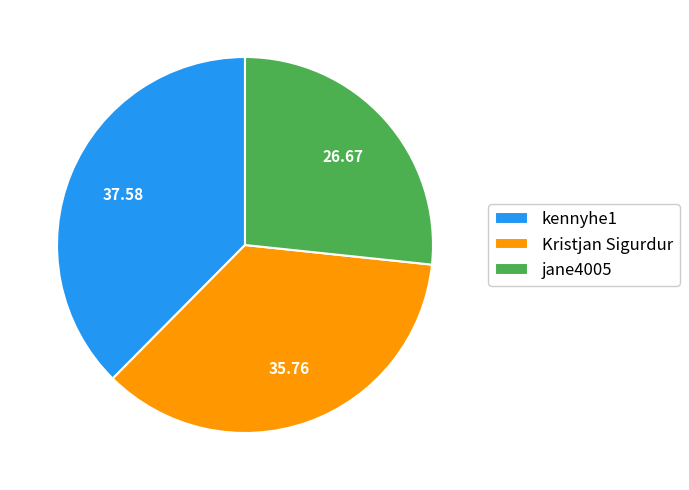

Do Kristjan Sigurdur and jane4005 together represent more than half of the pie?

Yes